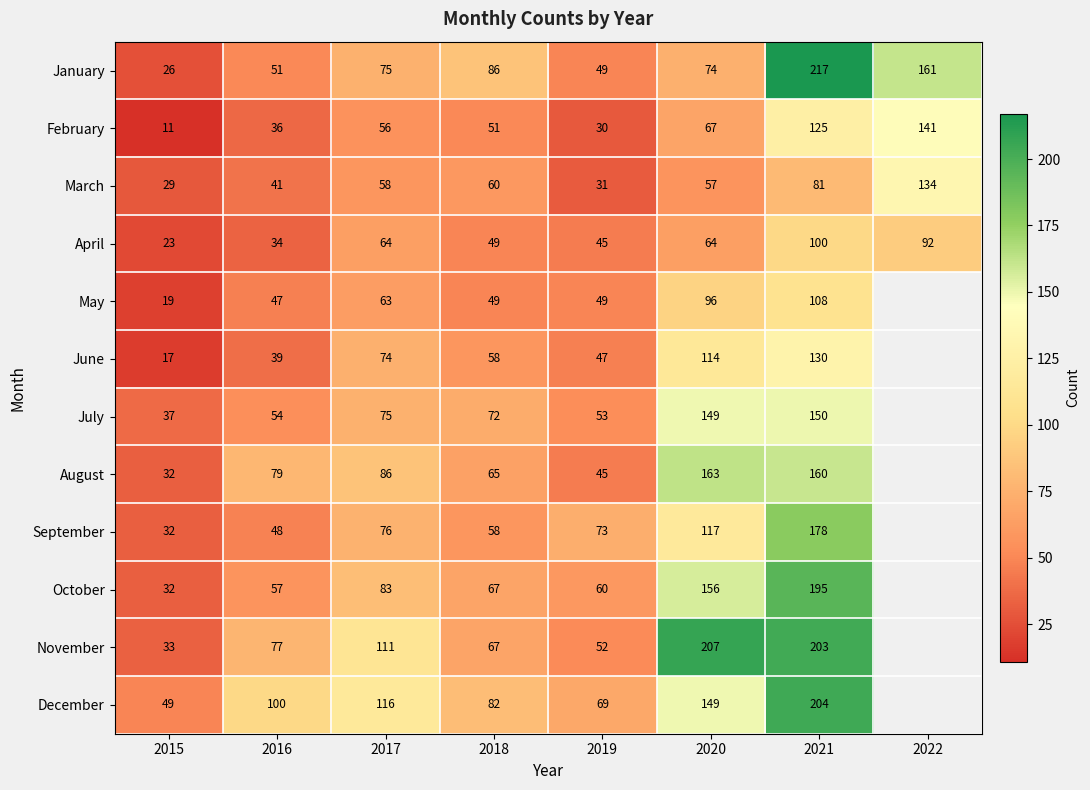

What is the sum of all February values?

517